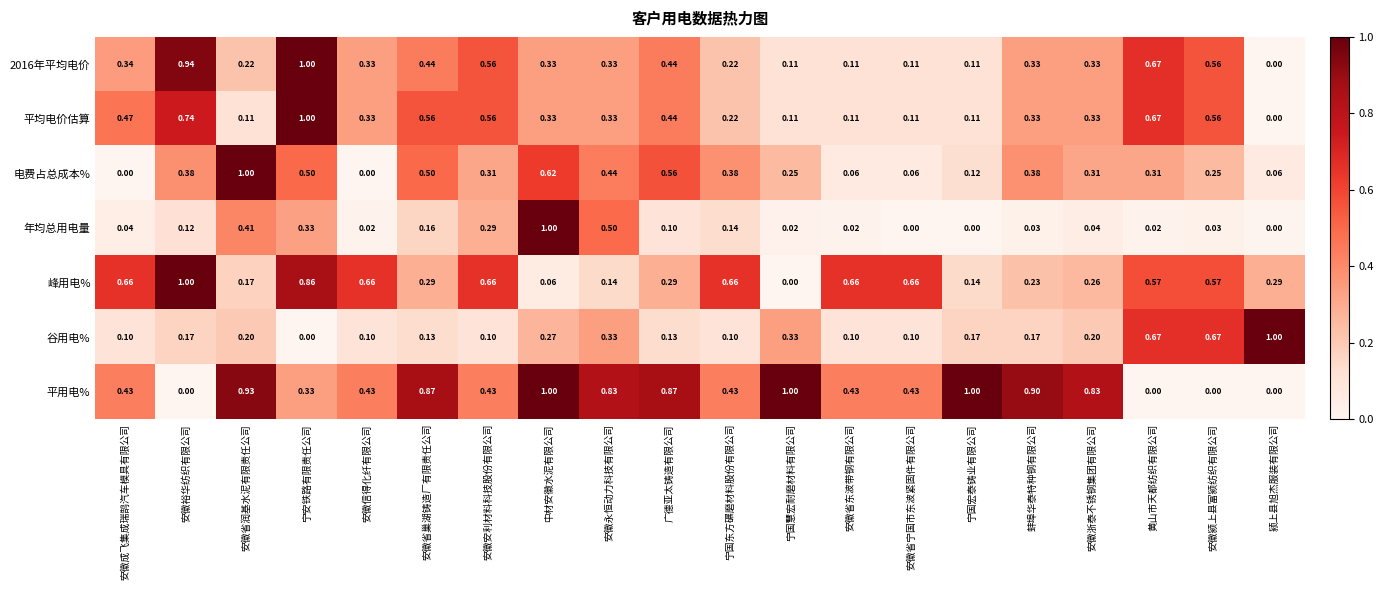

Where is 峰用电% nearest to the value 0?

宁国慧宏耐磨材料有限公司